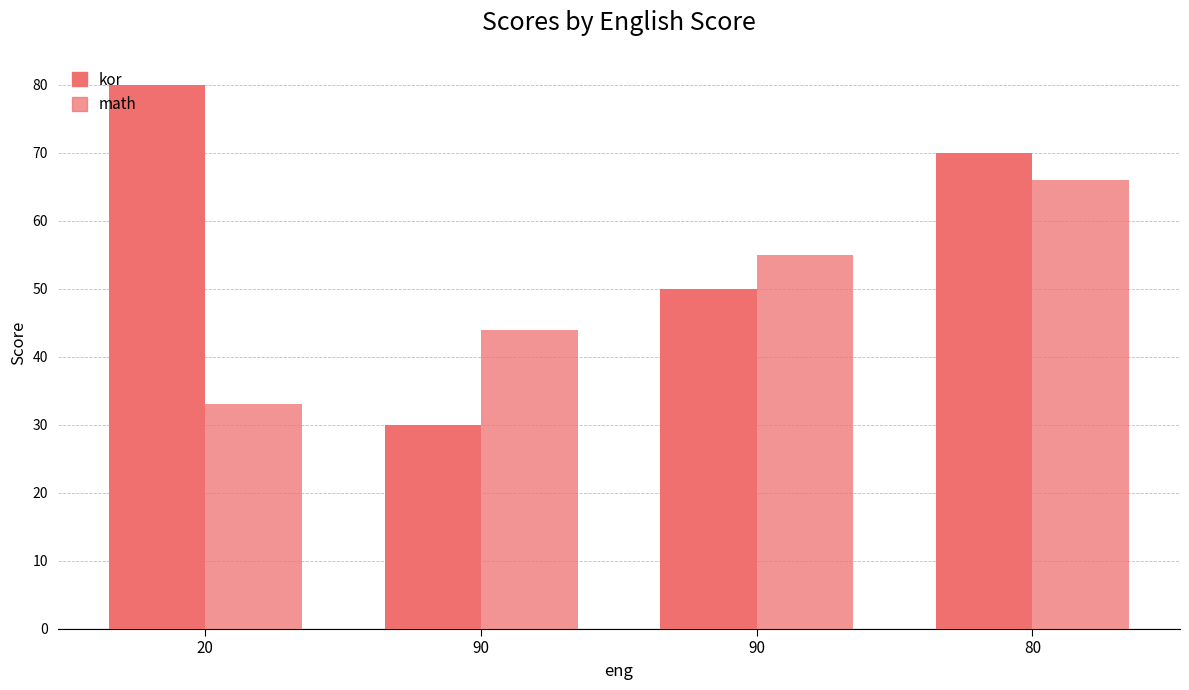

Between 90 and 20, which is larger?

20